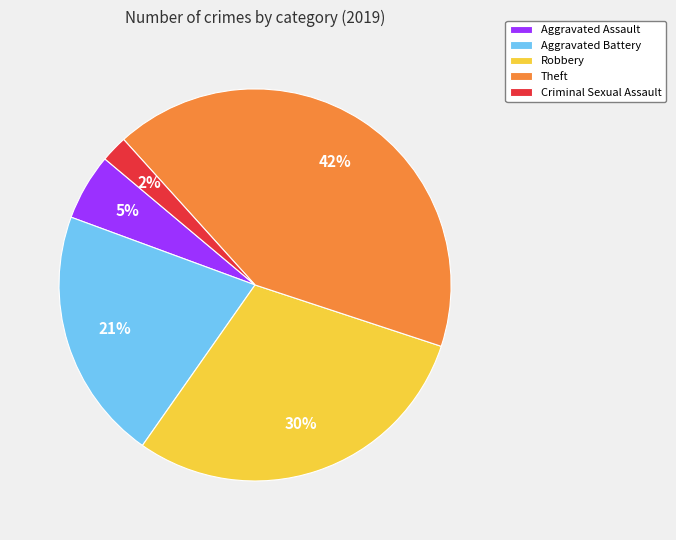

The Aggravated Assault slice represents 1% of the pie. True or false?

False